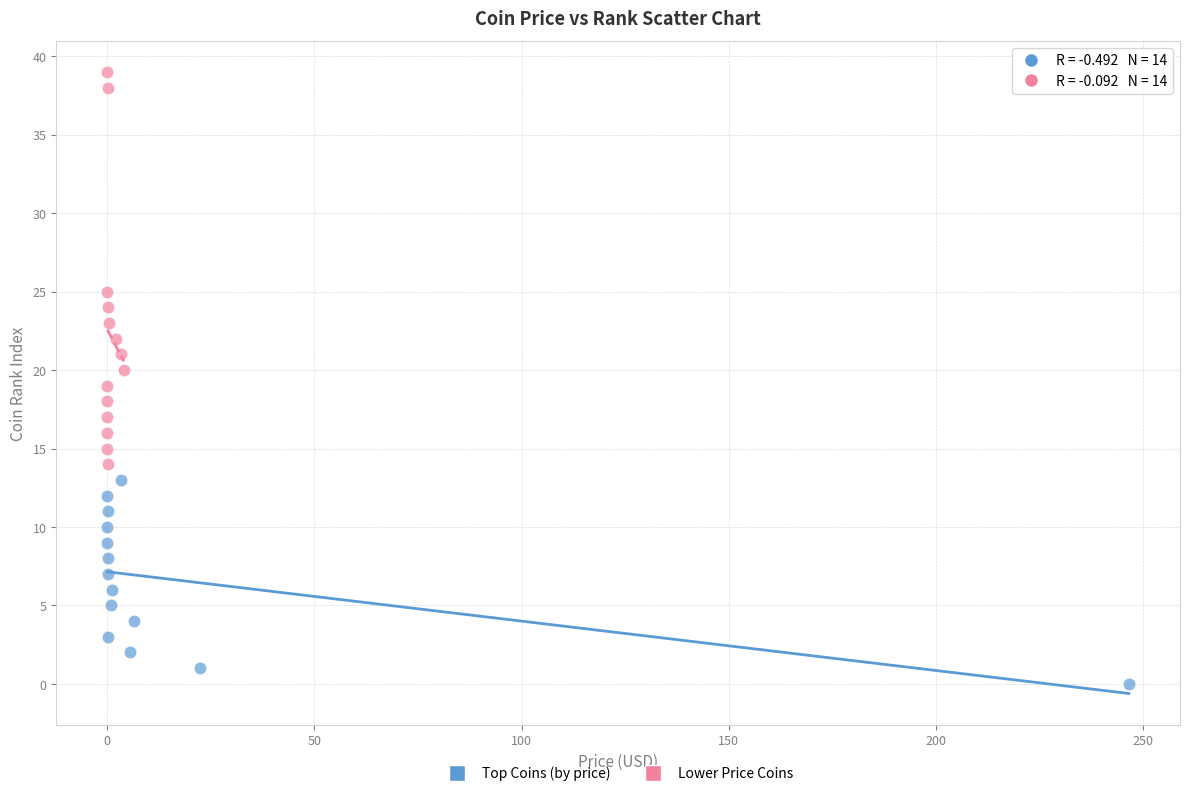

Which series has the widest spread of Y values?

Lower Price Coins